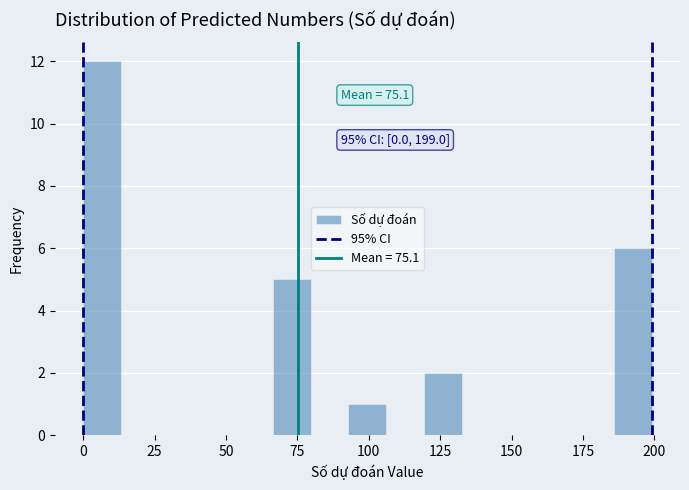

Around what value on the x-axis is the tallest bar? Give the approximate position of its centre, as read against the axis.

5